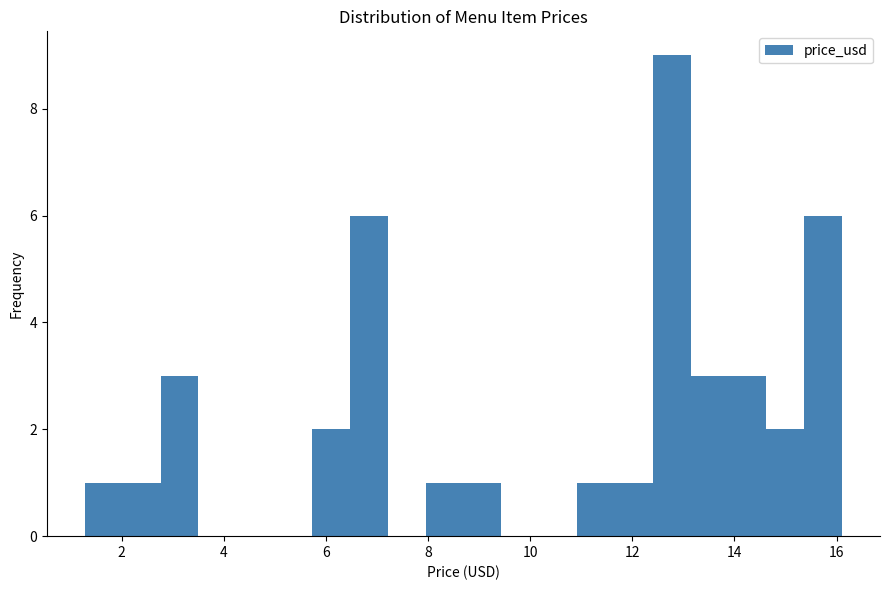

Around what value on the x-axis is the tallest bar? Give the approximate position of its centre, as read against the axis.

12.8